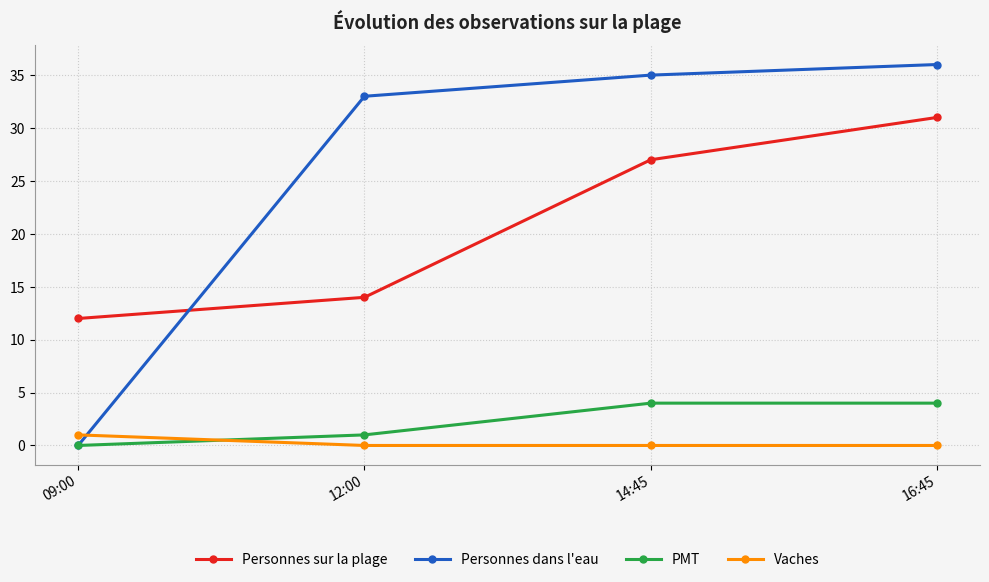

Between 12:00 and 14:45, which series saw the biggest shift?

Personnes sur la plage